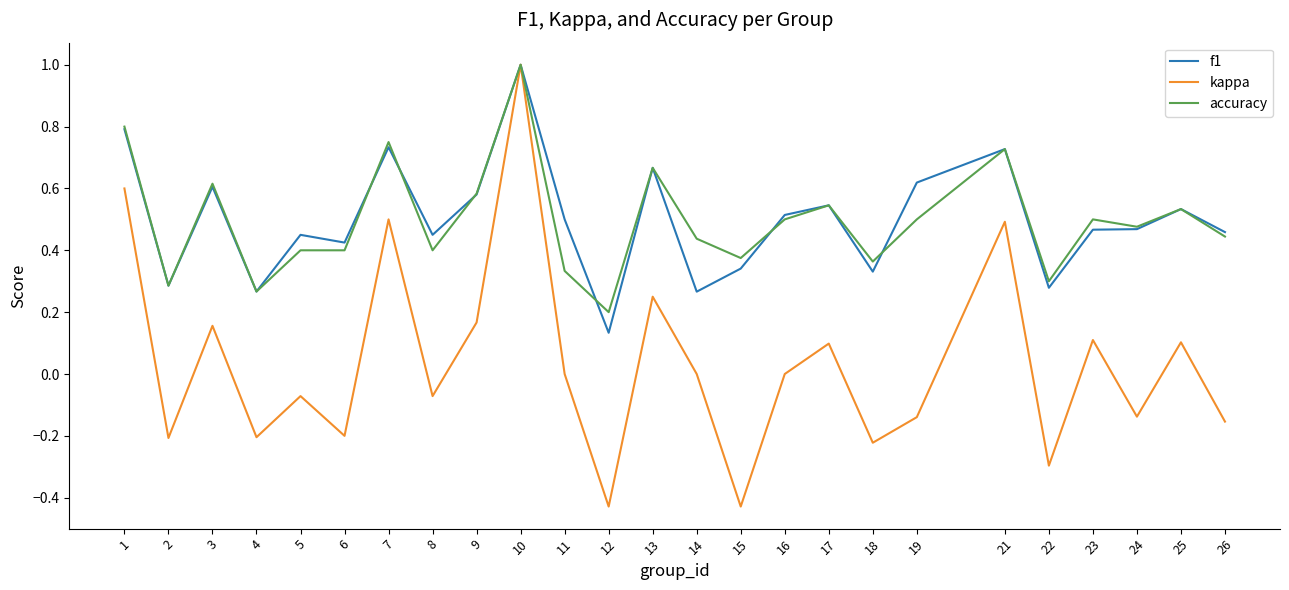

How many interior local valleys does the kappa series have?

9